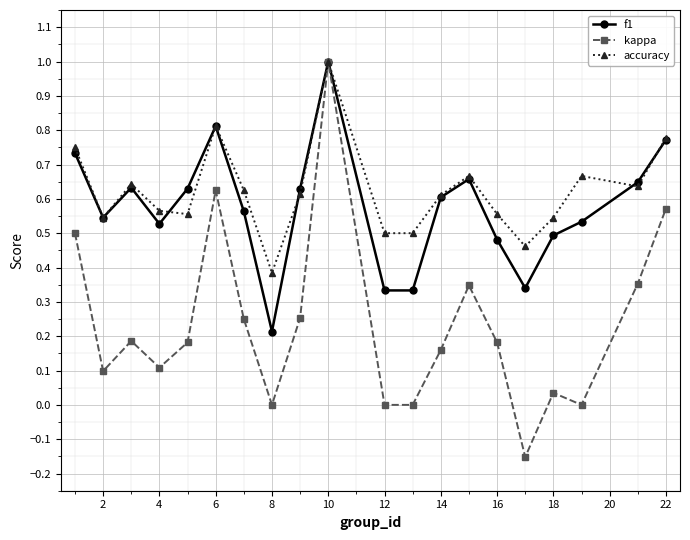

True or false: accuracy has more than 0 points higher than both neighbors.

True